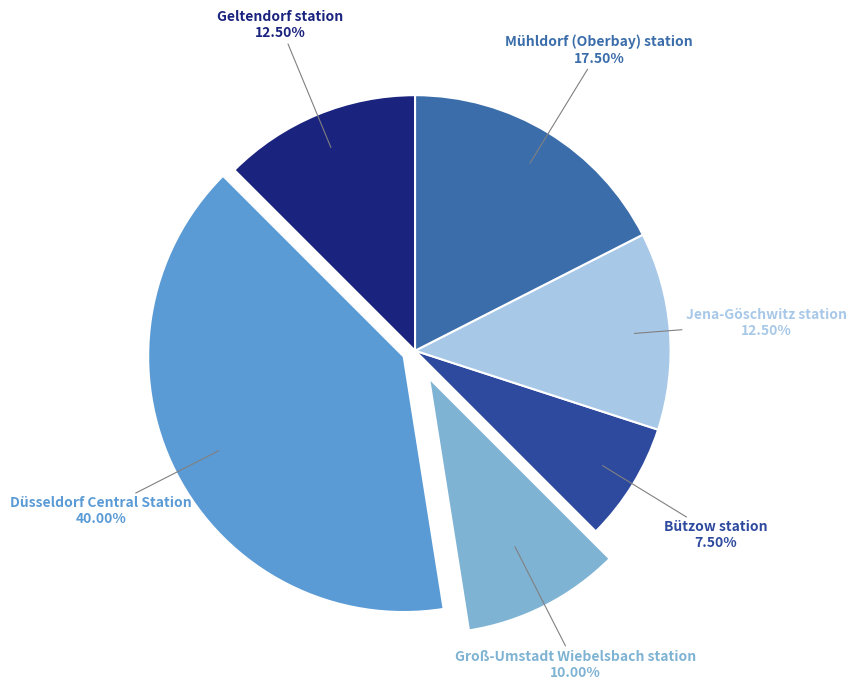

To the nearest percent, what is the average slice percentage?

17%